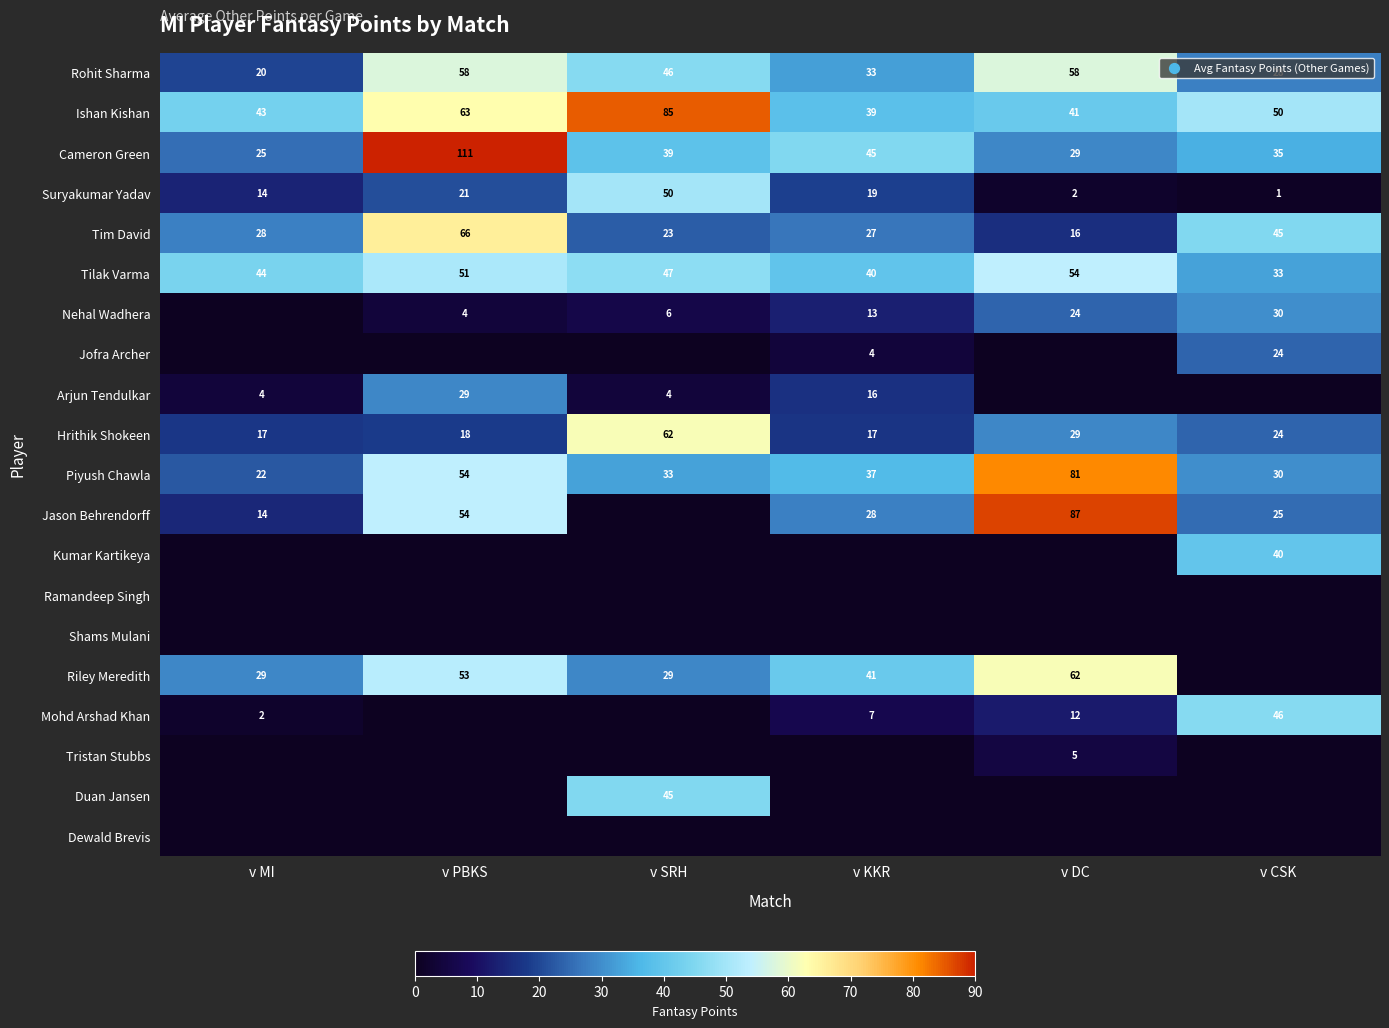

What is the maximum value shown in the chart?

111.0